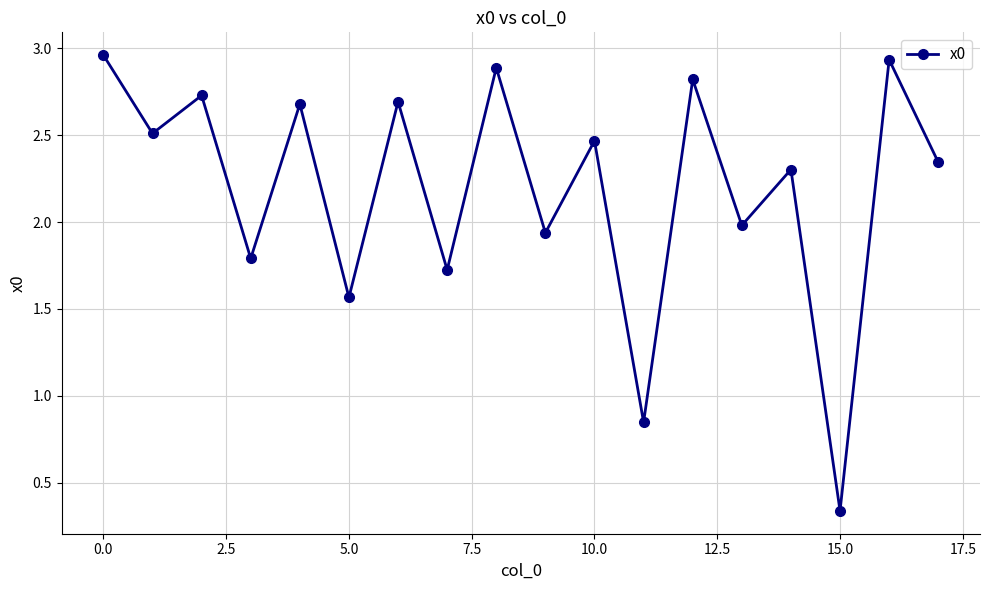

How many data points are above 2?

11